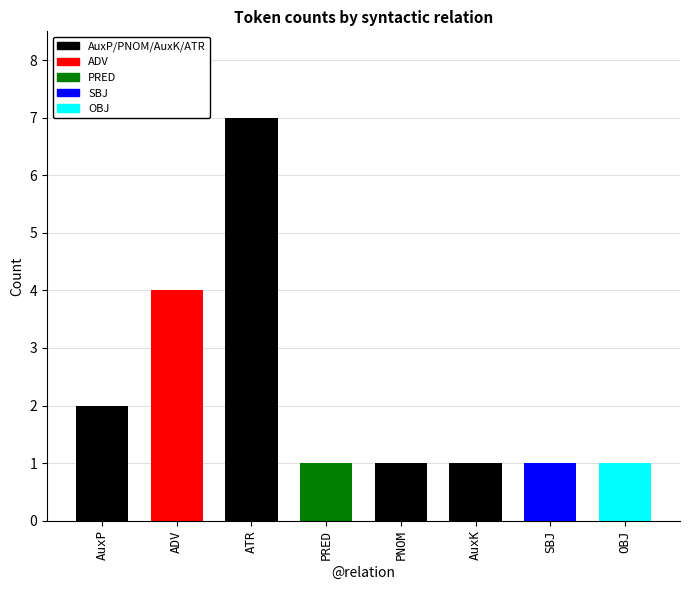

List the labels in order of value, smallest first.

PRED, PNOM, AuxK, SBJ, OBJ, AuxP, ADV, ATR